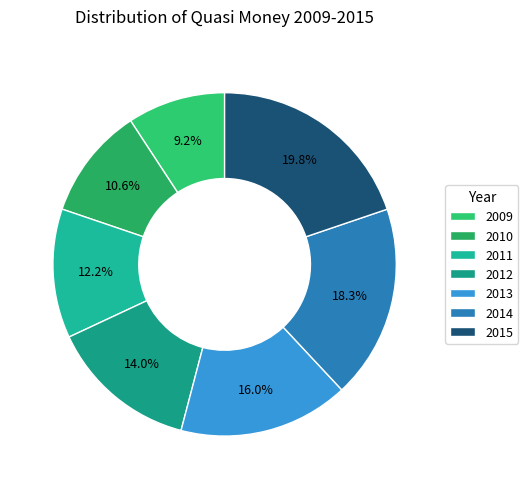

Which category has the biggest portion of the pie?

2015